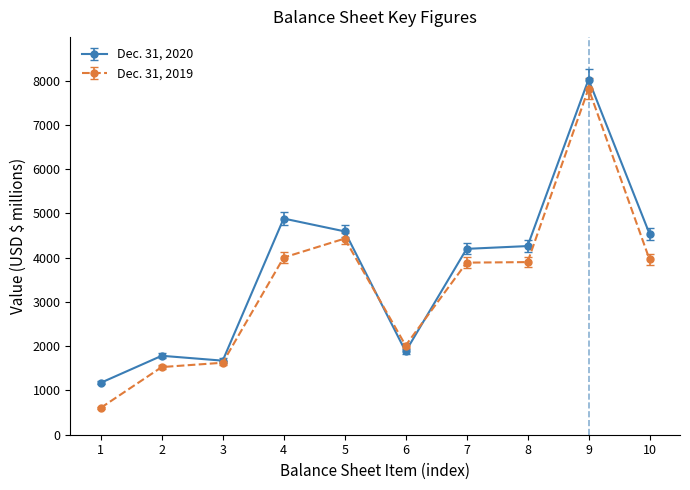

True or false: Dec. 31, 2020 has more than 2 points higher than both neighbors.

True